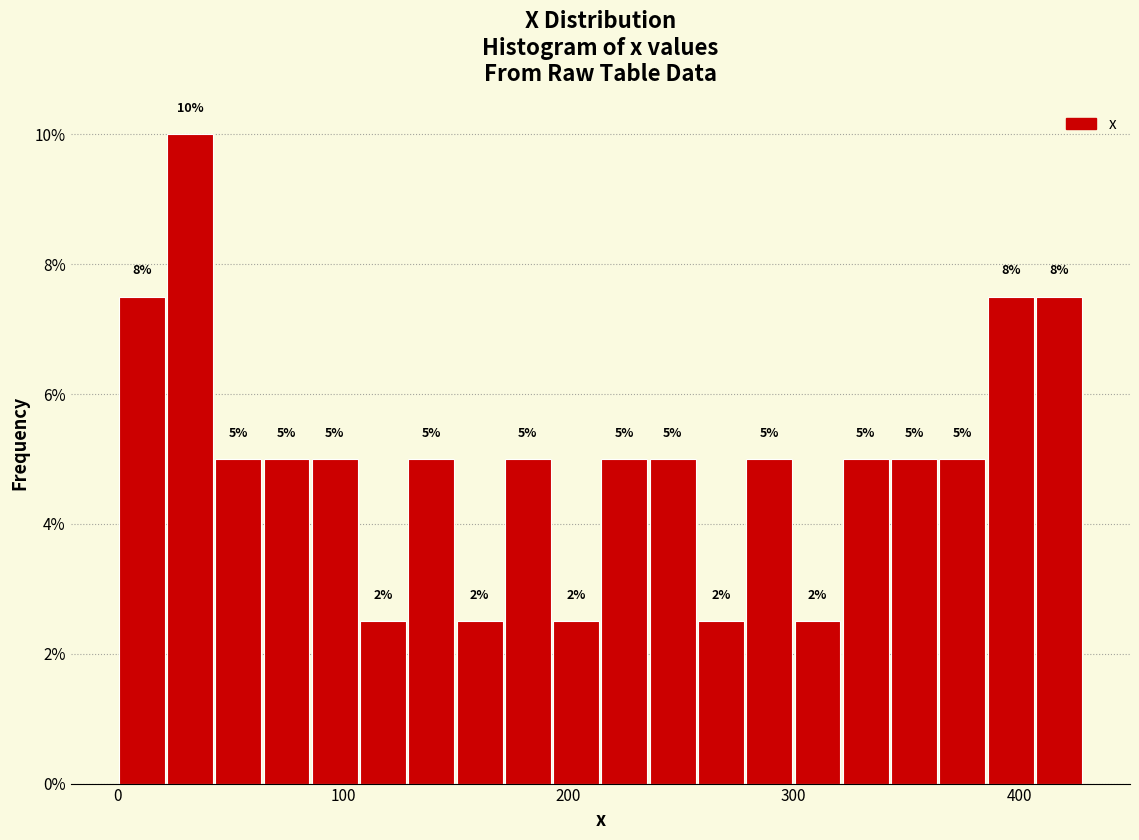

Read against the x-axis, roughly where is the centre of the tallest bar?

30